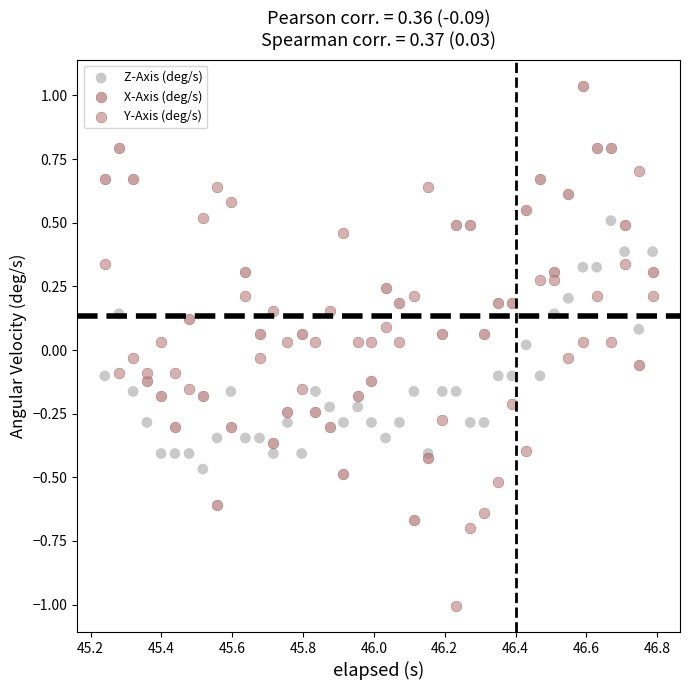

What are all the series names shown in the legend?

Z-Axis (deg/s), X-Axis (deg/s), Y-Axis (deg/s)